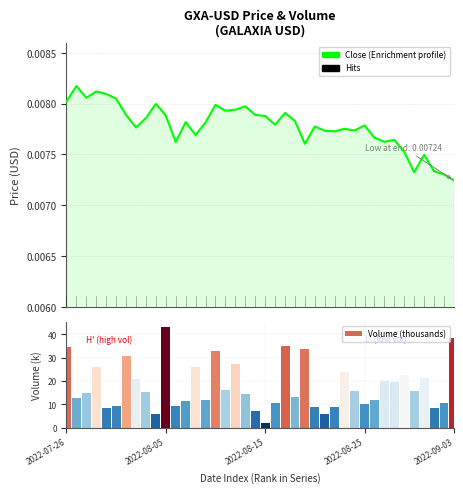

Is the value of Volume (thousands) at 36 greater than the value of Close (profile) at 11?

Yes